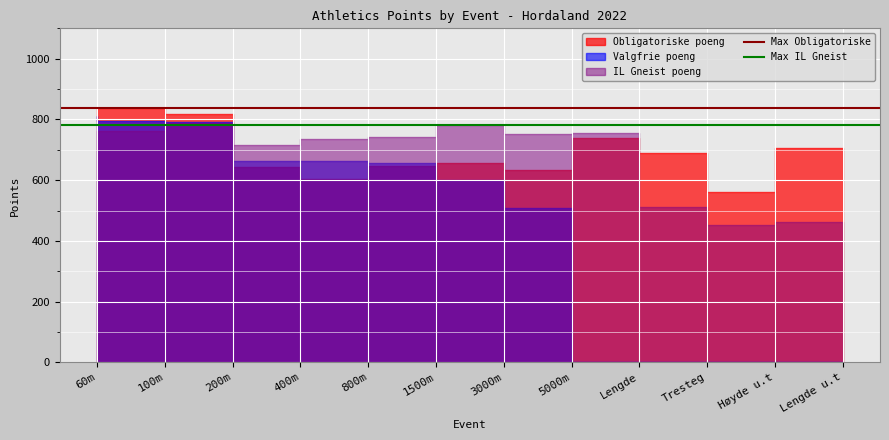

Is it true that Max Obligatoriske equals 293 at 60m?

False